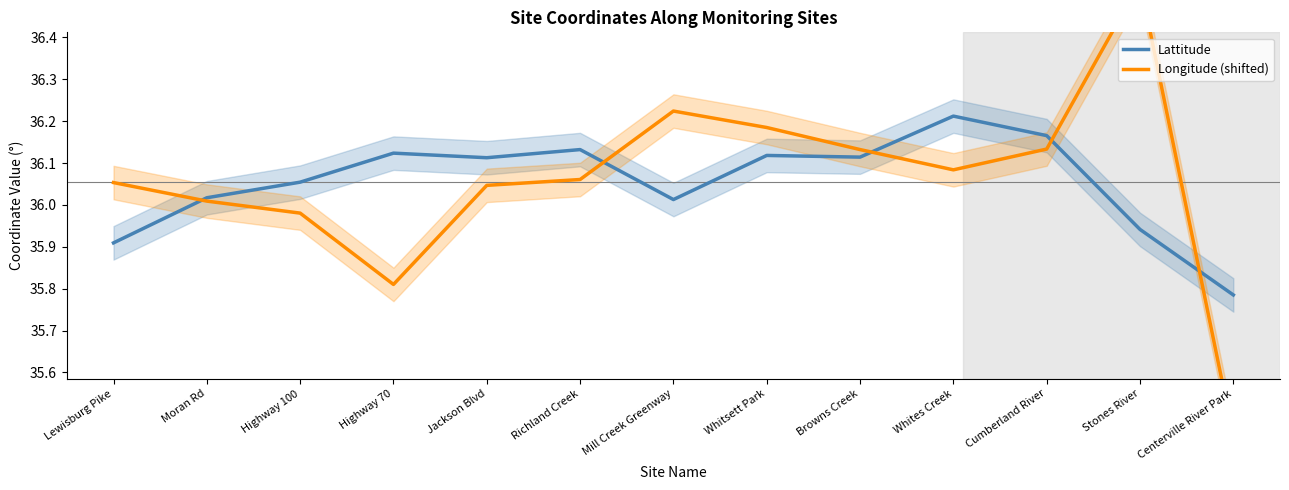

What is the sum of the Lattitude values at Jackson Blvd and Moran Rd?

72.1